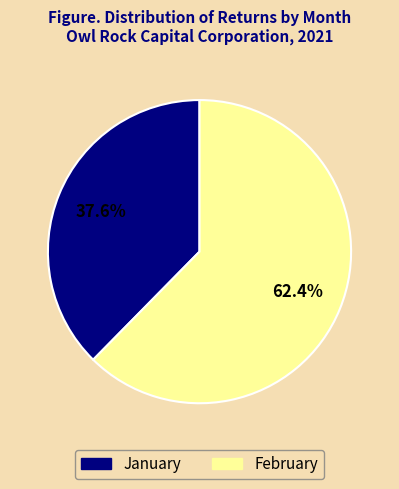

To the nearest percent, what is the difference between the largest and smallest slice percentages?

25%